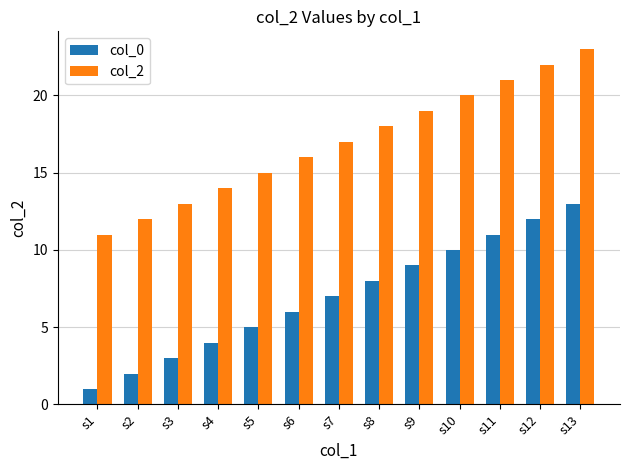

True or false: col_0 has a value of 6 at s10.

False